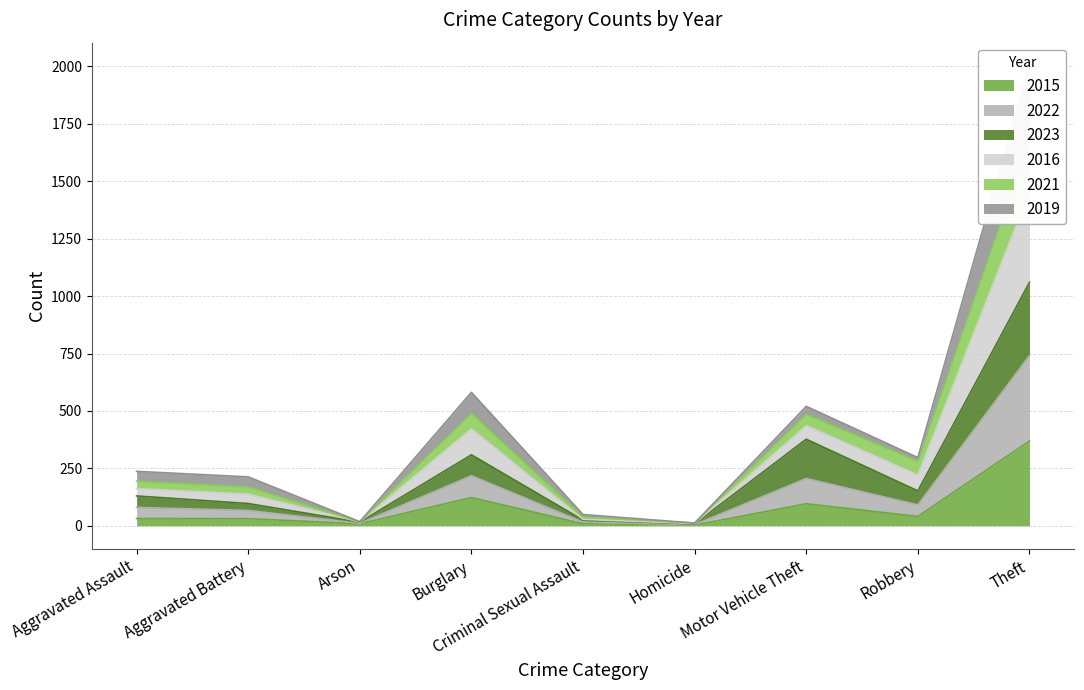

At which label does 2022 reach its minimum?

Homicide